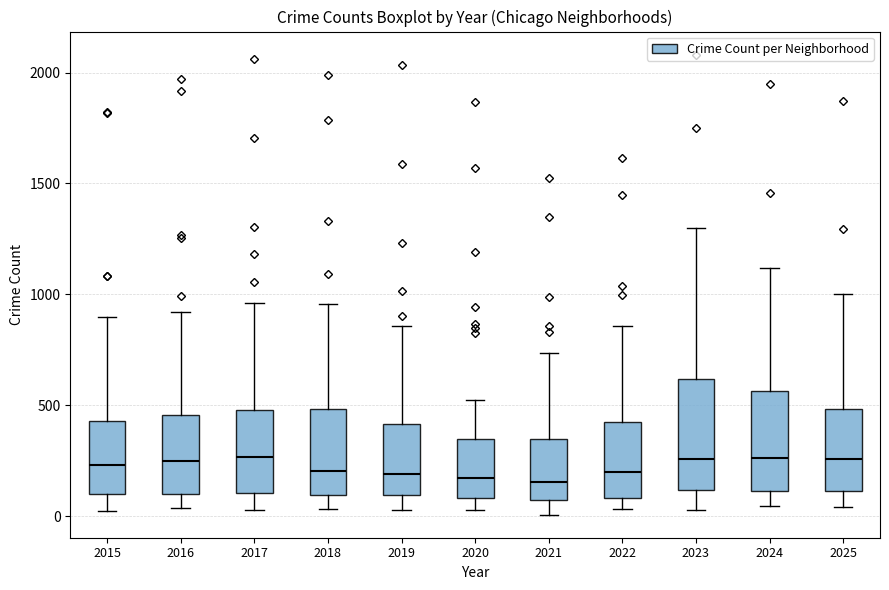

Reading left to right, read every box against the y-axis: the position of its median line, the range the box covers, and the ends of its whiskers. The values are not printed on the chart, so give them approximately, as read against the axis.

2015: median 250, box 100 to 450, whiskers 0 to 900
2016: median 250, box 100 to 450, whiskers 50 to 900
2017: median 250, box 100 to 500, whiskers 50 to 950
2018: median 200, box 100 to 500, whiskers 50 to 950
2019: median 200, box 100 to 400, whiskers 50 to 850
2020: median 150, box 100 to 350, whiskers 50 to 550
2021: median 150, box 50 to 350, whiskers 0 to 750
2022: median 200, box 100 to 450, whiskers 50 to 850
2023: median 250, box 100 to 600, whiskers 50 to 1300
2024: median 250, box 100 to 550, whiskers 50 to 1100
2025: median 250, box 100 to 500, whiskers 50 to 1000